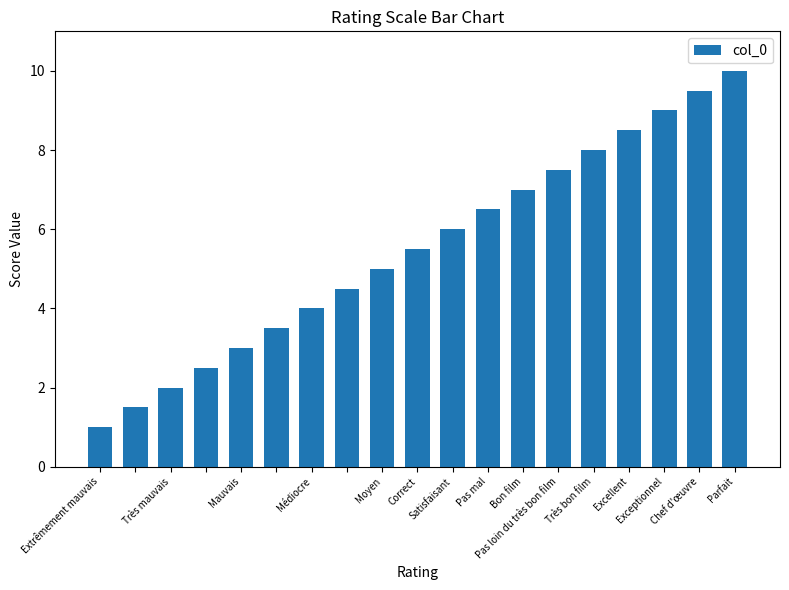

Reading right to left, list all the values displayed in this chart.

10.0	9.5	9.0	8.5	8.0	7.5	7.0	6.5	6.0	5.5	5.0	4.5	4.0	3.5	3.0	2.5	2.0	1.5	1.0